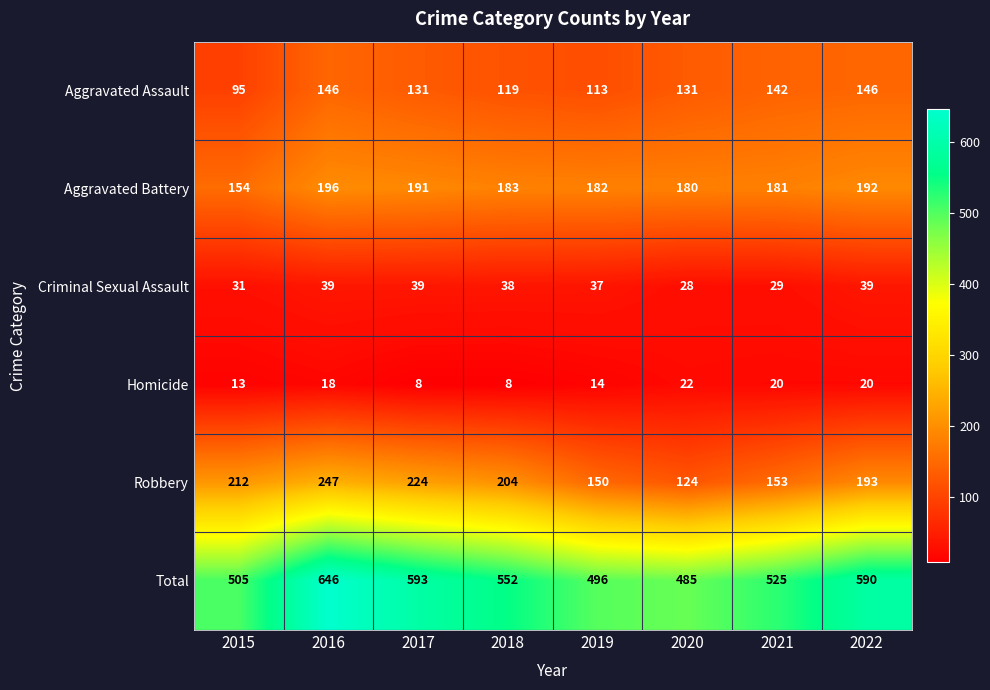

What is the difference between the Aggravated Assault values at 2017 and 2015?

36